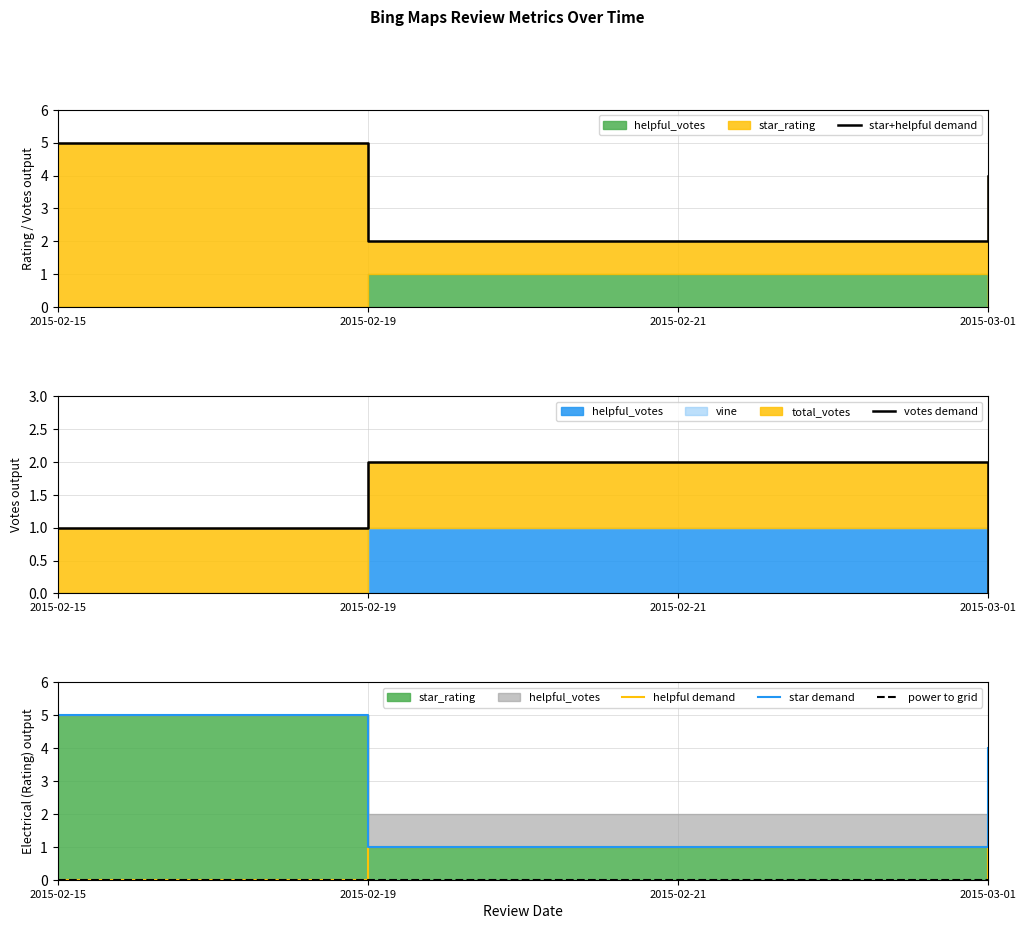

How many helpful demand values are between 0 and 1?

4